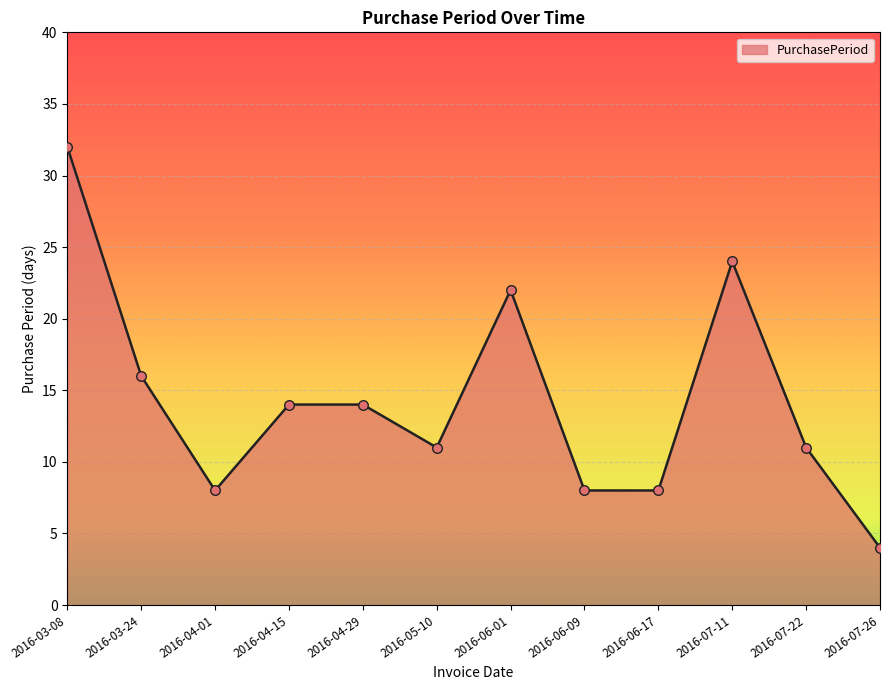

What is the change in value from 2016-03-24 to 2016-07-11?

+8